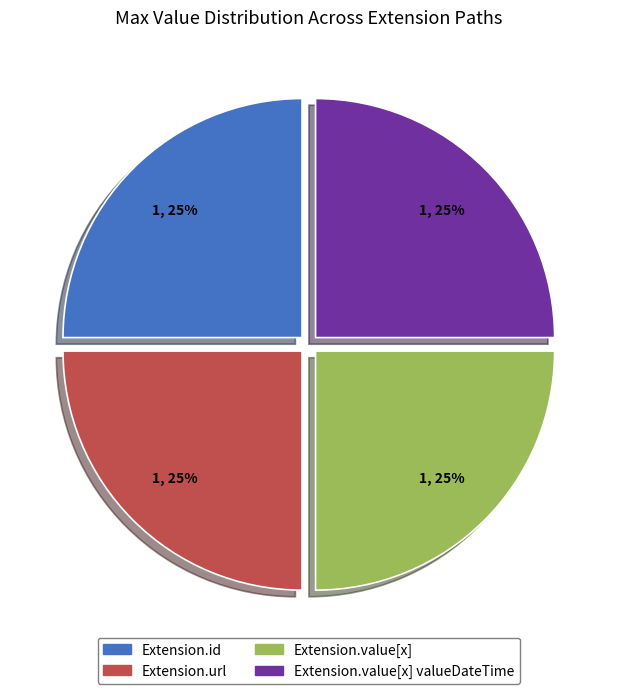

To the nearest percent, what is the average slice percentage?

25%